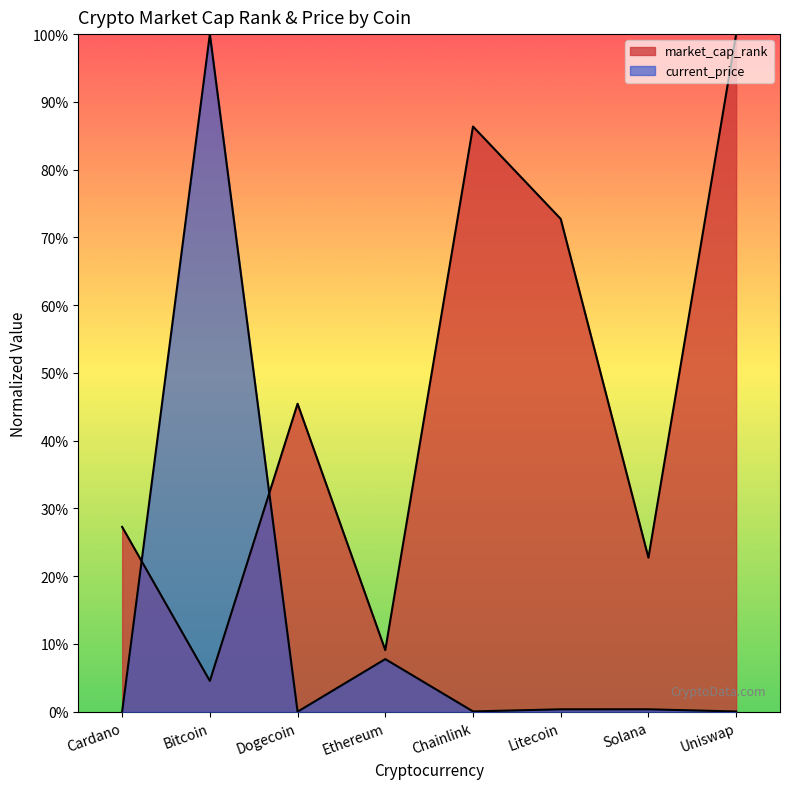

Where do market_cap_rank and current_price first cross each other?

Cardano and Bitcoin